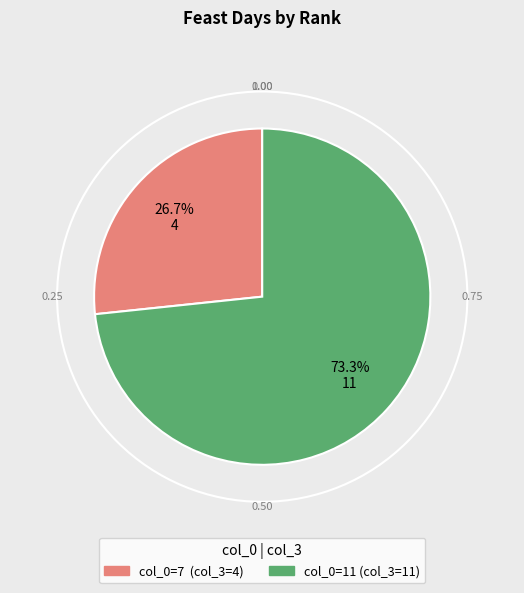

Is there any slice that represents more than half of the pie?

Yes